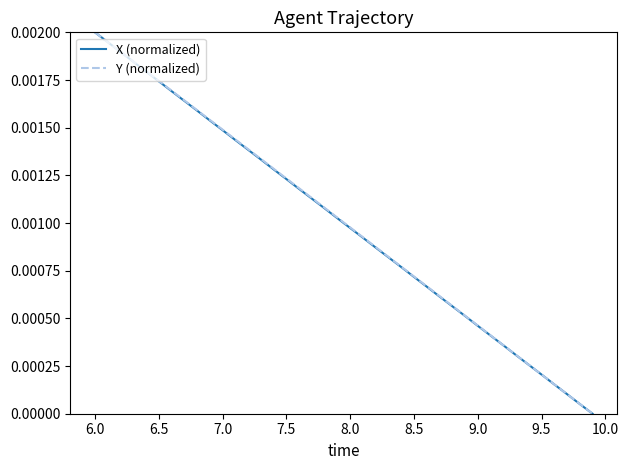

Which series has the largest range (max minus min)?

X (normalized)